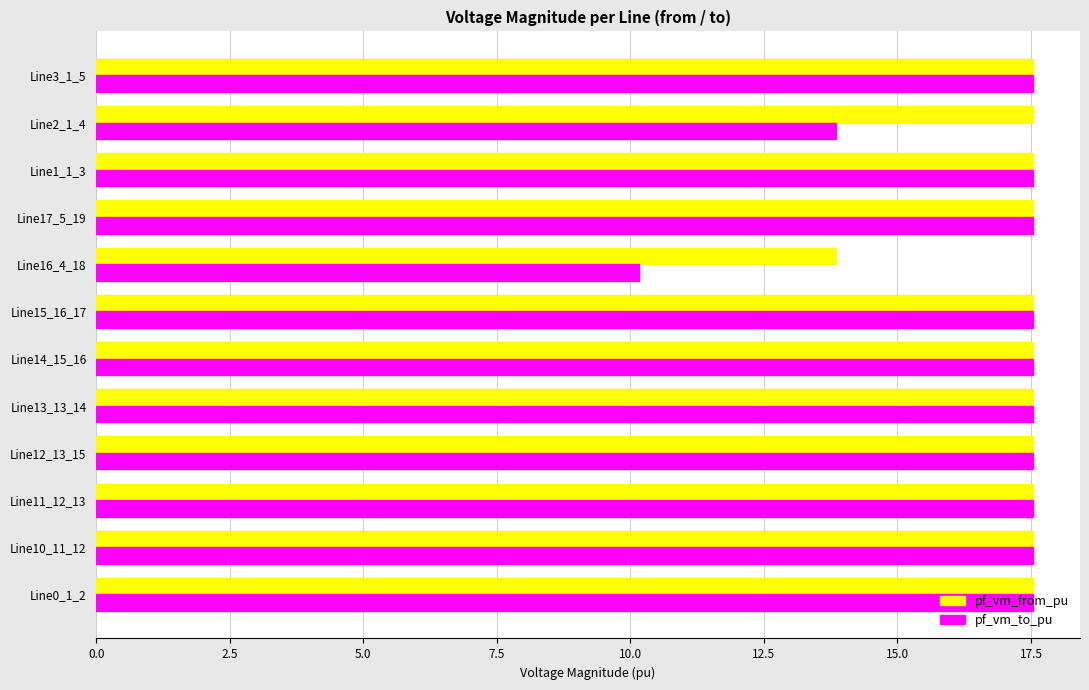

How many pf_vm_from_pu values are between 17 and 18?

11